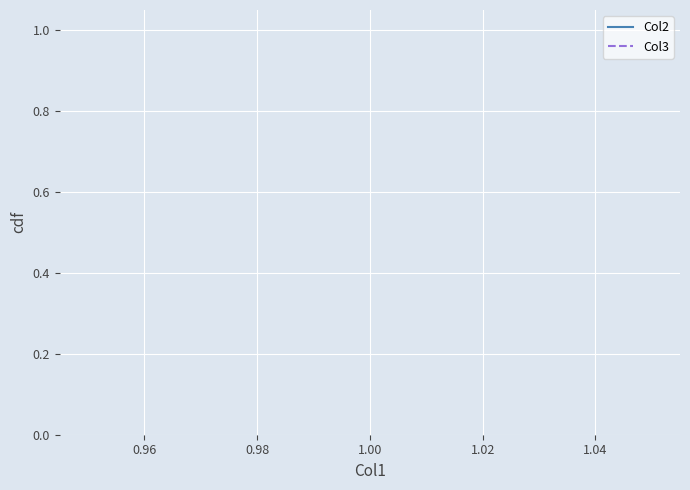

How many distinct data groups are displayed?

2